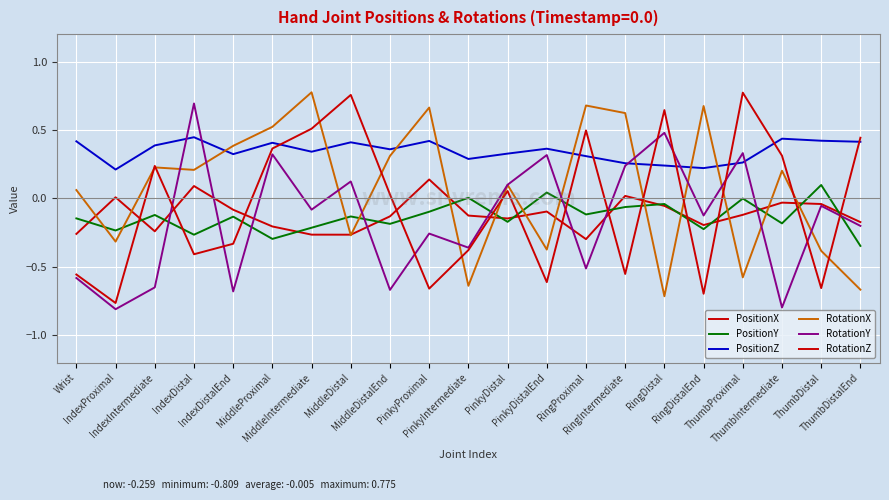

Which series ends up on top after the final intersection of PositionX and RotationZ?

RotationZ